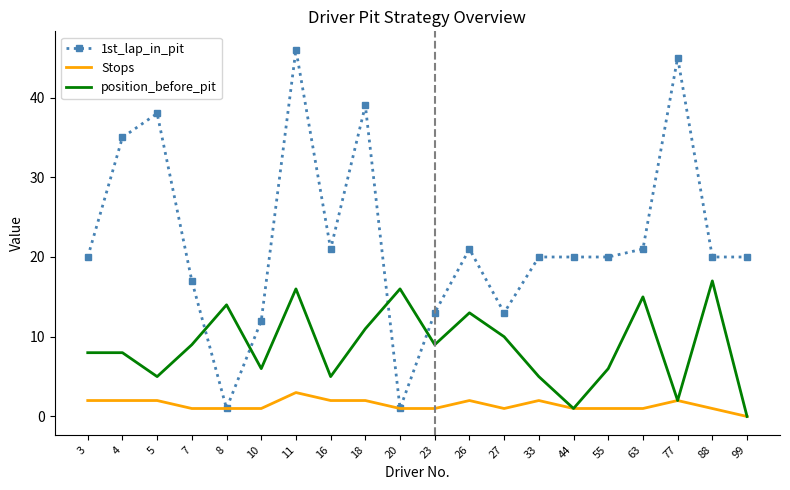

What is the sum of all 1st_lap_in_pit values?

443